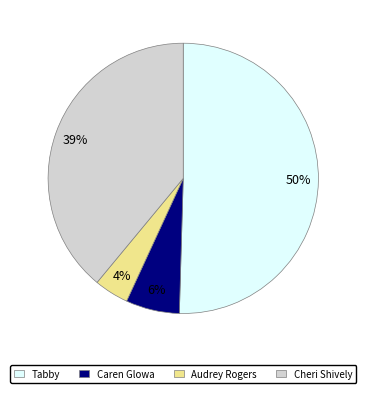

The Caren Glowa slice represents 1% of the pie. True or false?

False